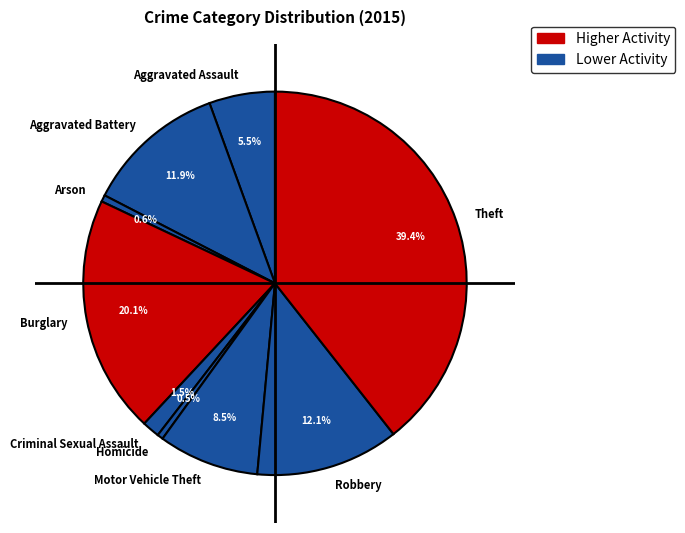

To the nearest percent, what is the combined percentage of Arson and Criminal Sexual Assault?

2%